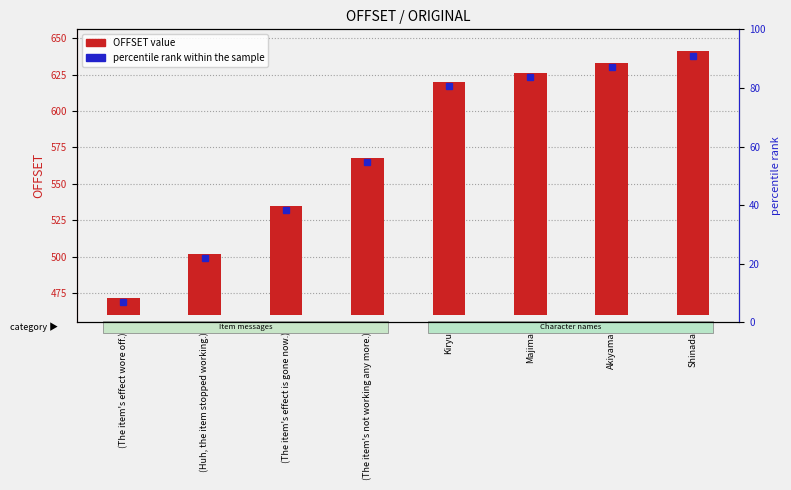

What is the difference between the maximum and minimum values?

169